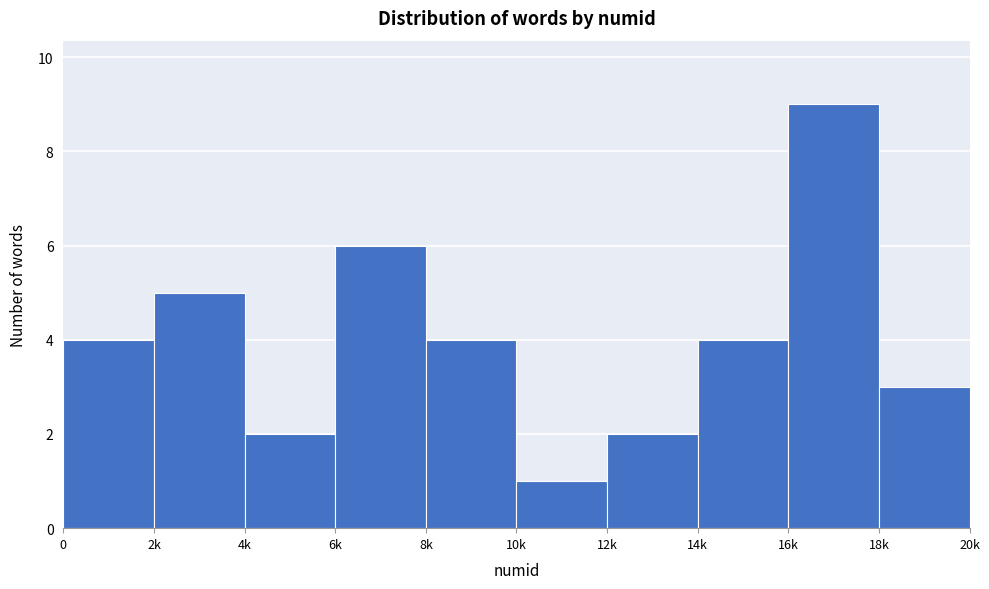

Reading right to left, list all the values displayed in this chart.

3	9	4	2	1	4	6	2	5	4